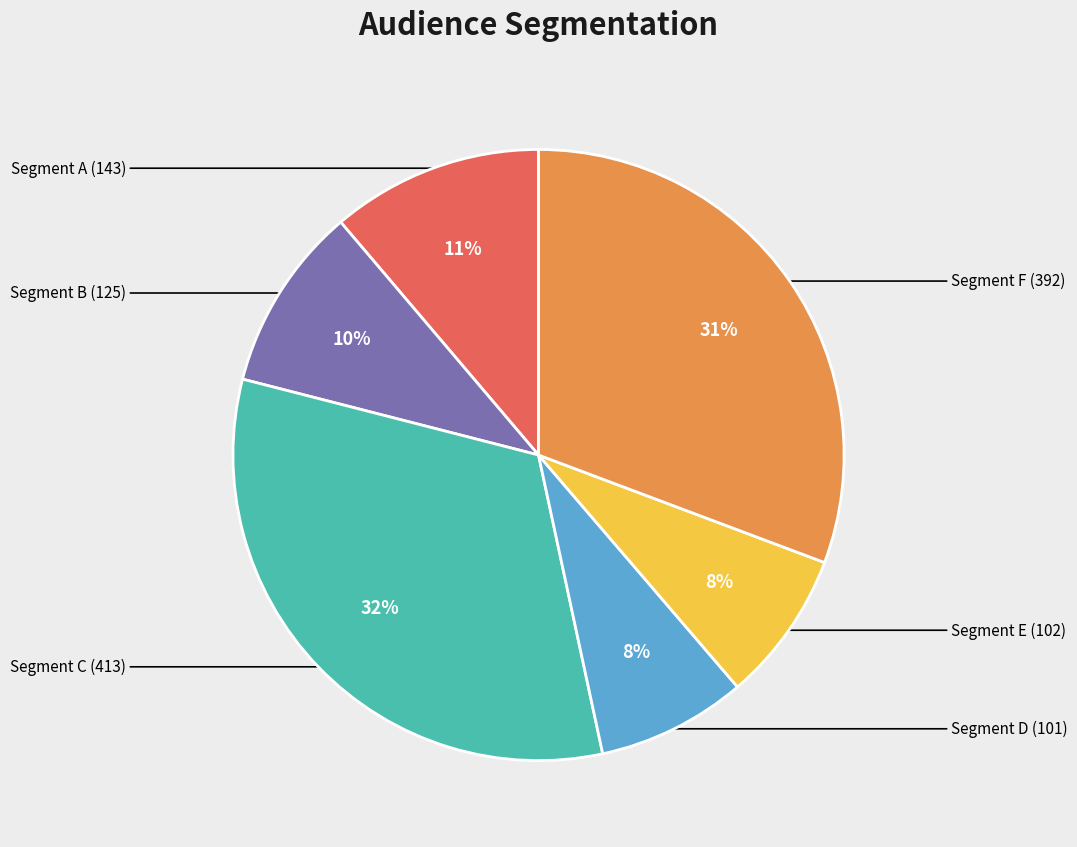

Is there any slice that represents more than half of the pie?

No